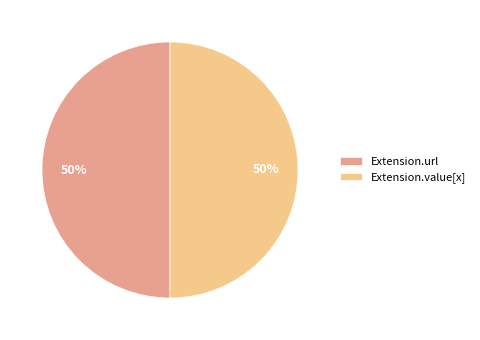

To the nearest percent, what percentage of the pie is Extension.value[x]?

50%